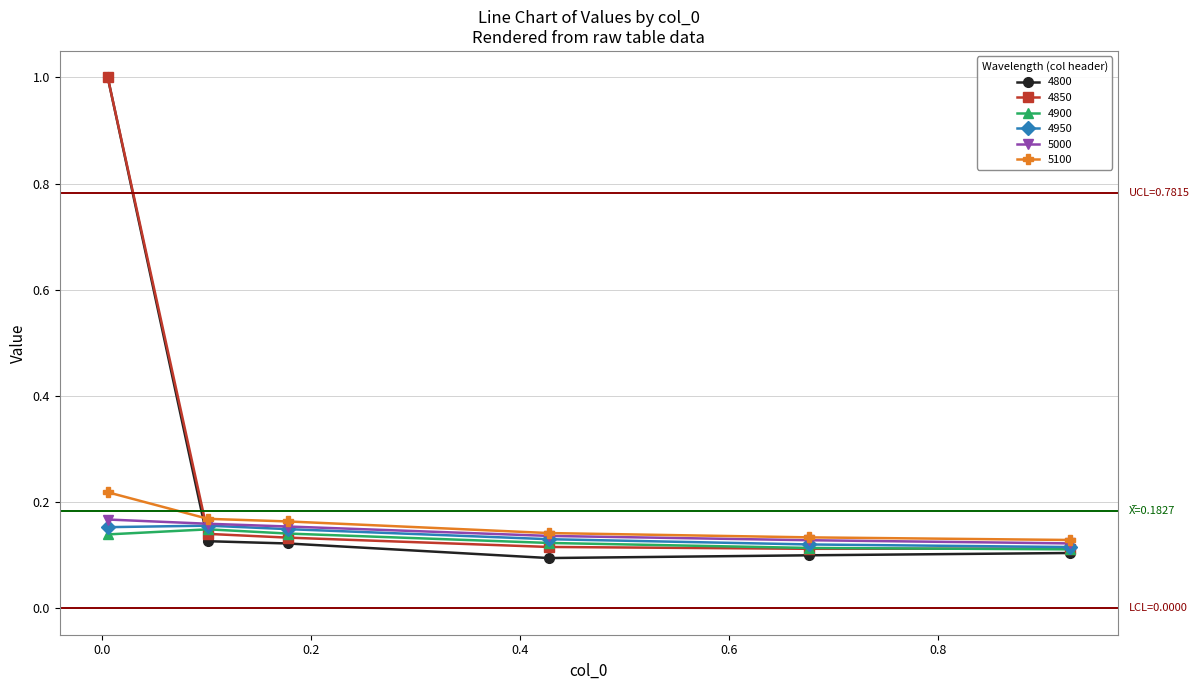

At how many categories does at least one series exceed 0?

6